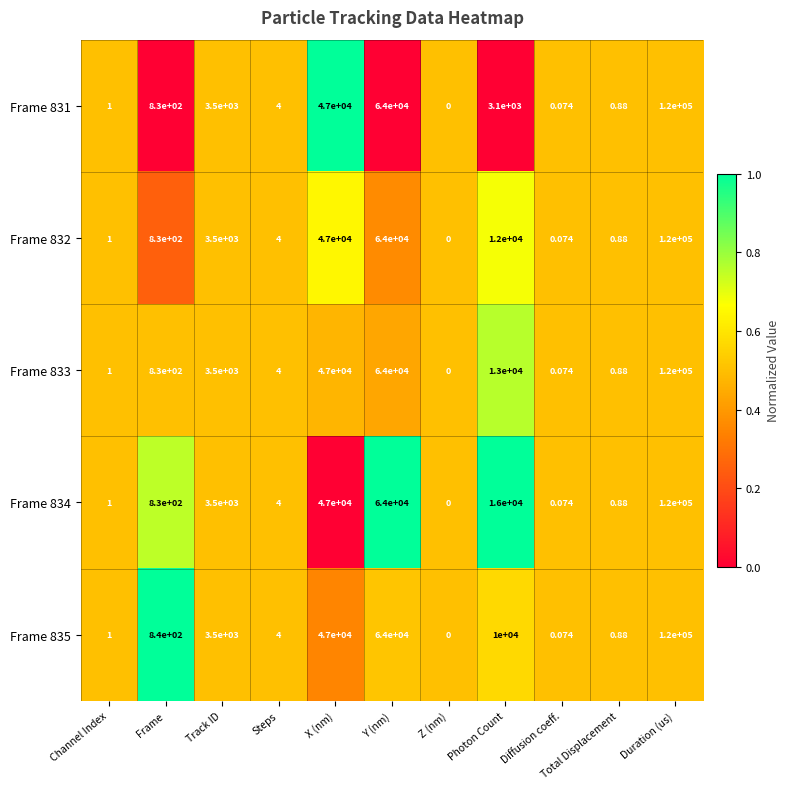

Count the number of categories in the chart.

11